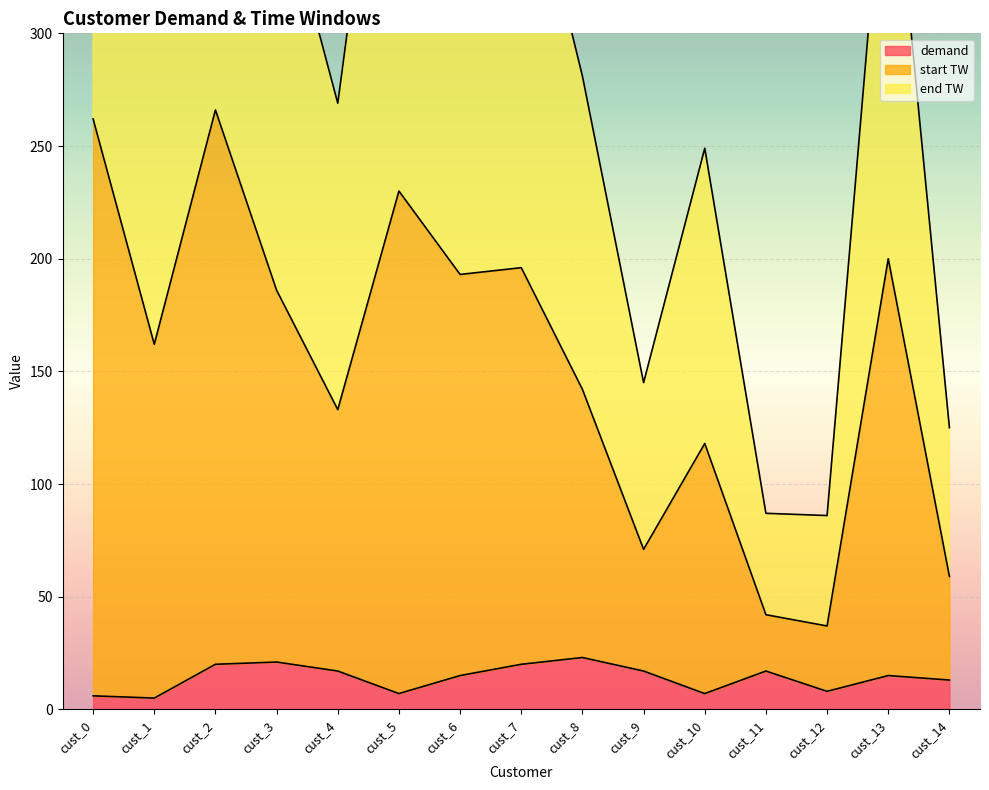

Which category has the highest value across all series?

cust_0